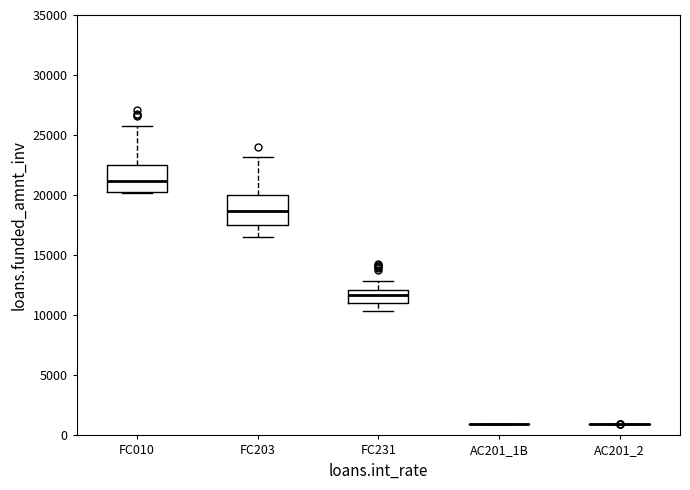

Reading left to right, read every box against the y-axis: the position of its median line, the range the box covers, and the ends of its whiskers. The values are not printed on the chart, so give them approximately, as read against the axis.

FC010: median 21000, box 20500 to 22500, whiskers 20000 to 25500
FC203: median 18500, box 17500 to 20000, whiskers 16500 to 23000
FC231: median 11500, box 11000 to 12000, whiskers 10500 to 13000
AC201_1B: box collapsed to a line at 1000, whiskers 1000 to 1000
AC201_2: box collapsed to a line at 1000, whiskers 1000 to 1000